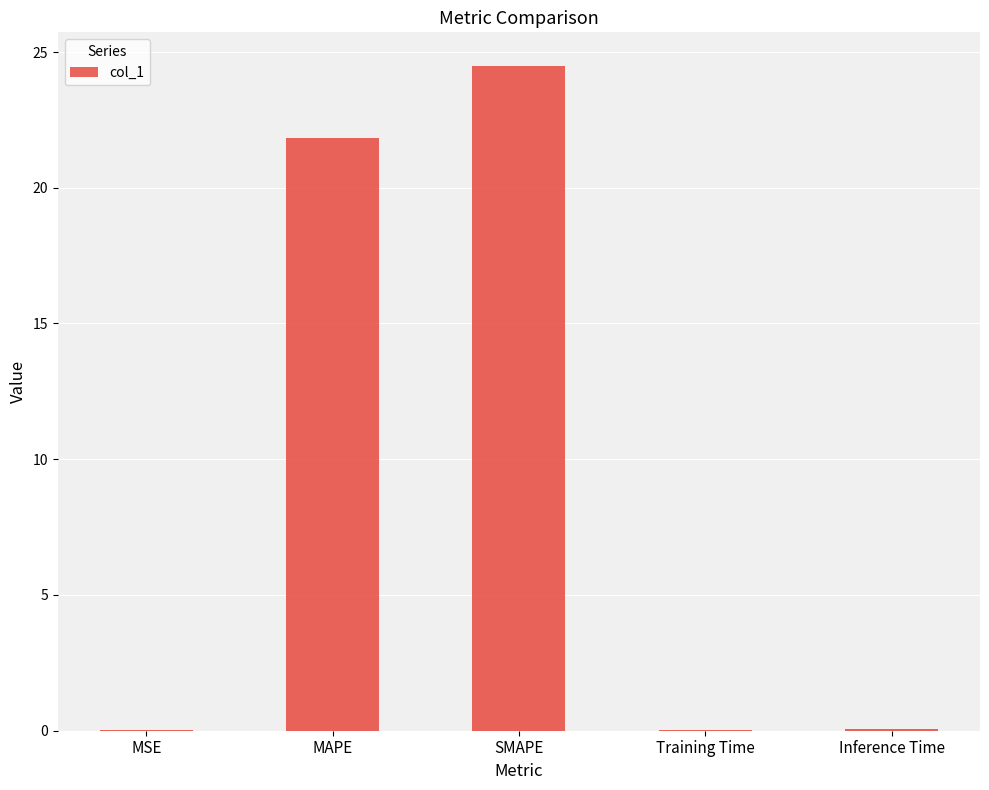

The value at MAPE is 21.8. True or false?

True